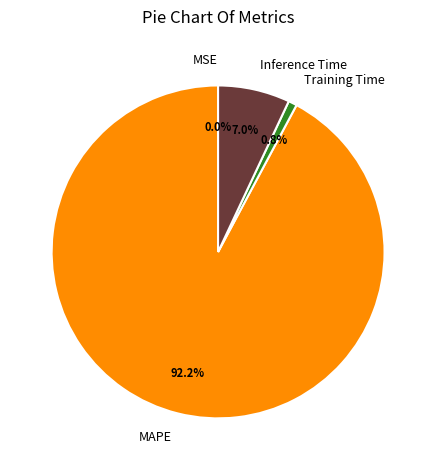

Which has a higher value, MAPE or Inference Time?

MAPE